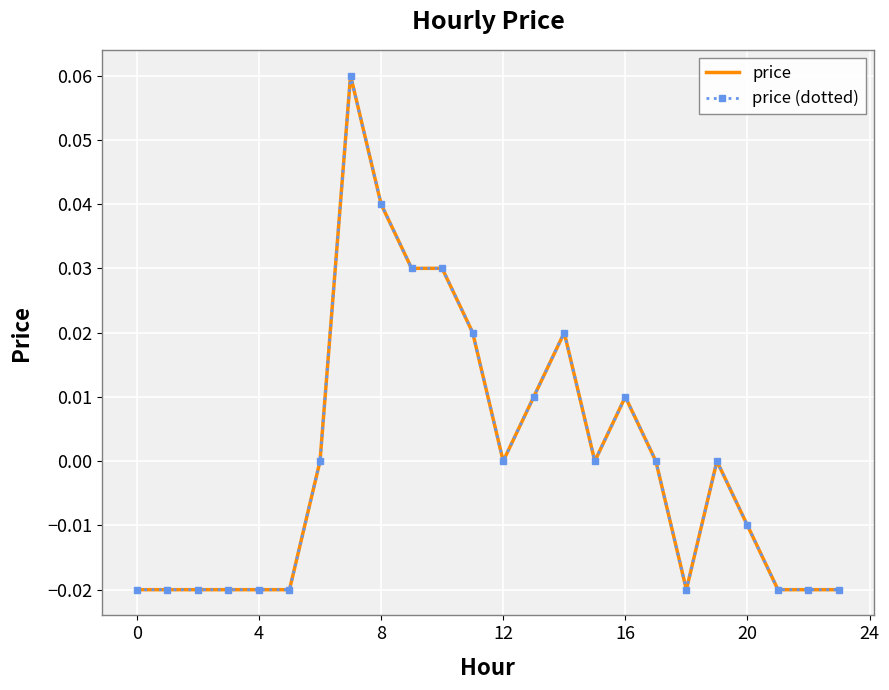

At how many categories does at least one series exceed 0?

8